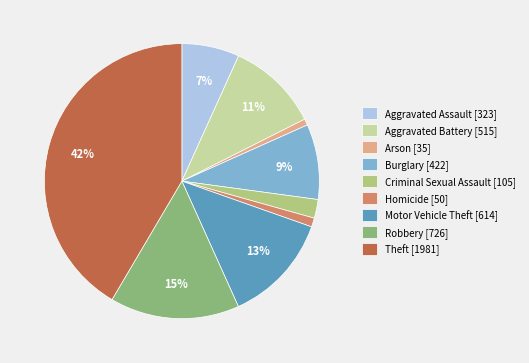

Between Aggravated Assault and Criminal Sexual Assault, which is larger?

Aggravated Assault